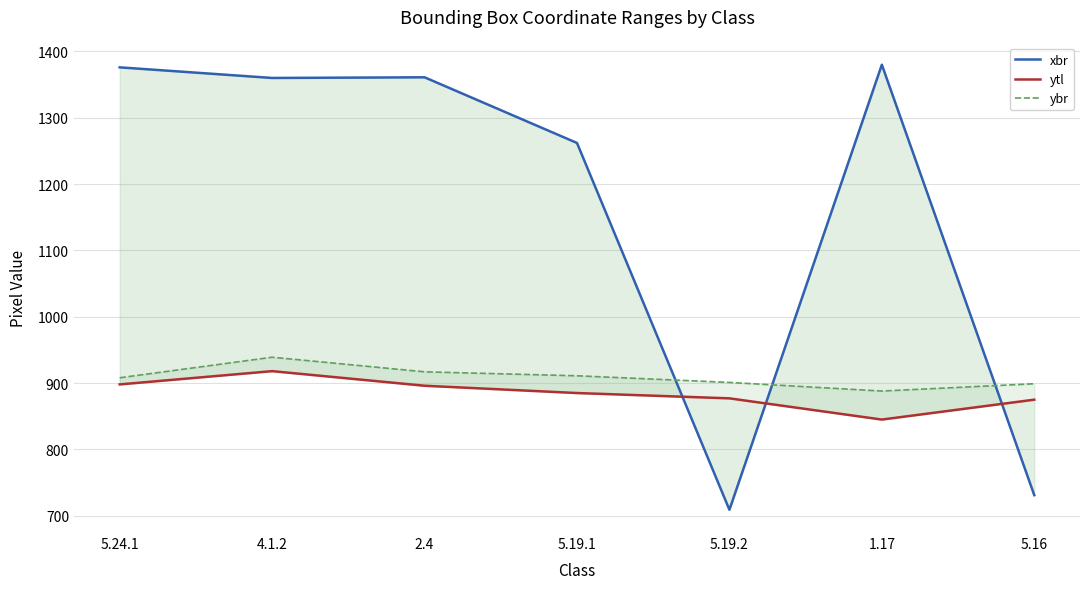

Rank the categories by ytl value from highest to lowest.

4.1.2, 5.24.1, 2.4, 5.19.1, 5.19.2, 5.16, 1.17